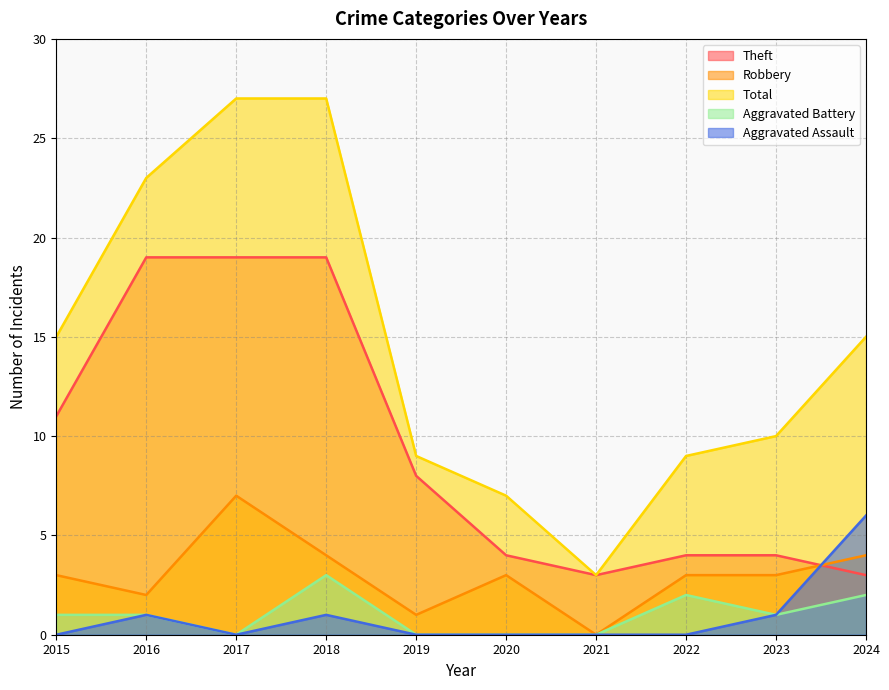

Reading right to left, transcribe all the data shown in this chart.

Theft: 2024=3	2023=4	2022=4	2021=3	2020=4	2019=8	2018=19	2017=19	2016=19	2015=11
Robbery: 2024=4	2023=3	2022=3	2021=0	2020=3	2019=1	2018=4	2017=7	2016=2	2015=3
Total: 2024=15	2023=10	2022=9	2021=3	2020=7	2019=9	2018=27	2017=27	2016=23	2015=15
Aggravated Battery: 2024=2	2023=1	2022=2	2021=0	2020=0	2019=0	2018=3	2017=0	2016=1	2015=1
Aggravated Assault: 2024=6	2023=1	2022=0	2021=0	2020=0	2019=0	2018=1	2017=0	2016=1	2015=0